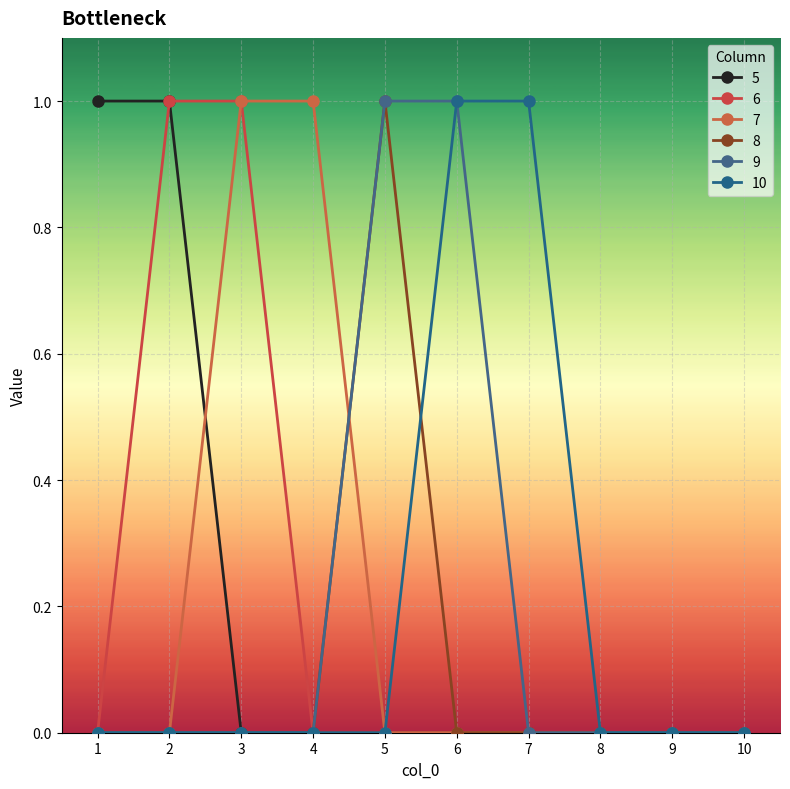

The value of 9 at 5 is 1. True or false?

True